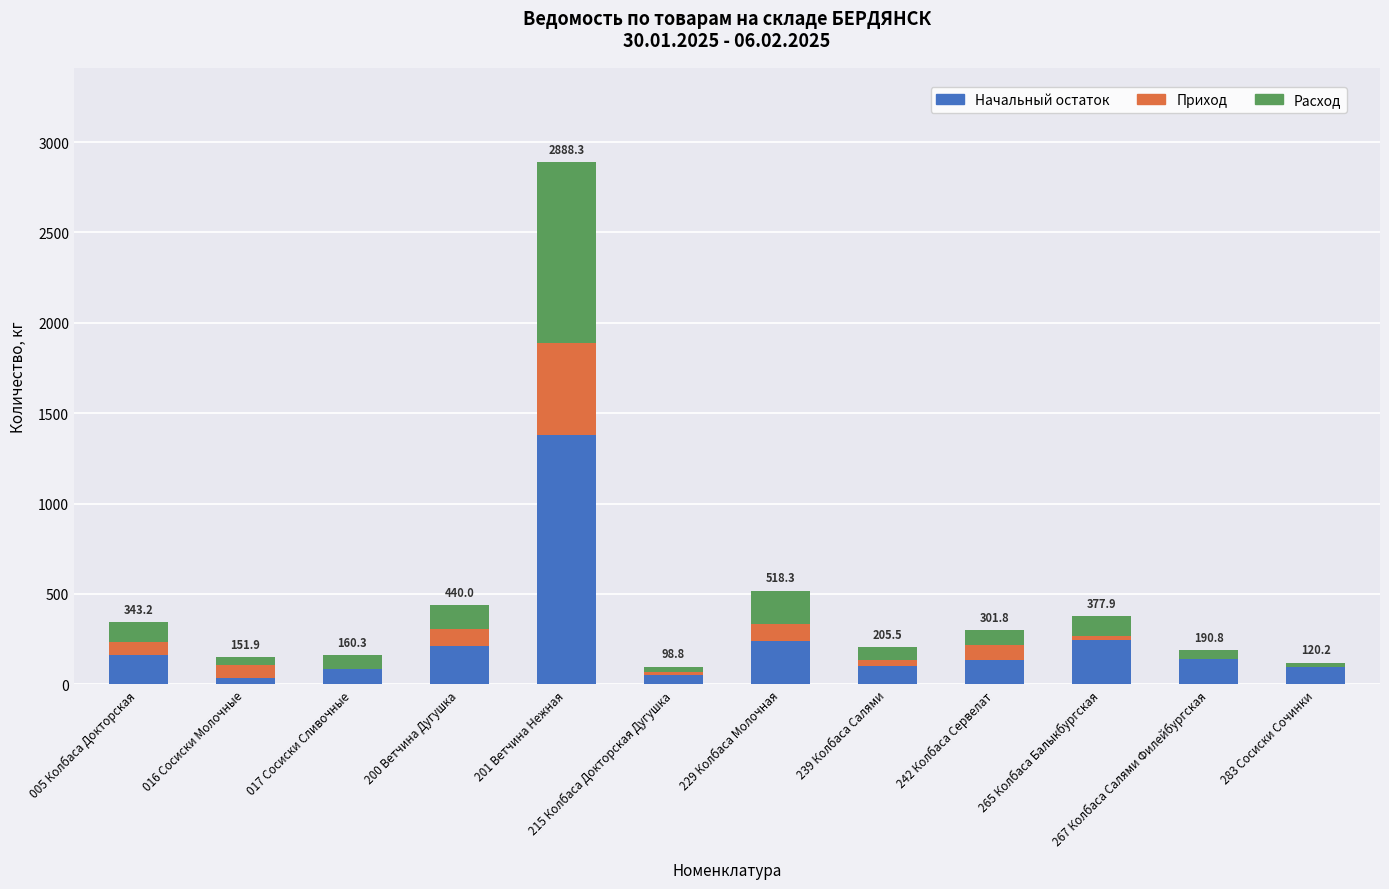

The value of Начальный остаток at 229 Колбаса Молочная is 238.2. True or false?

True